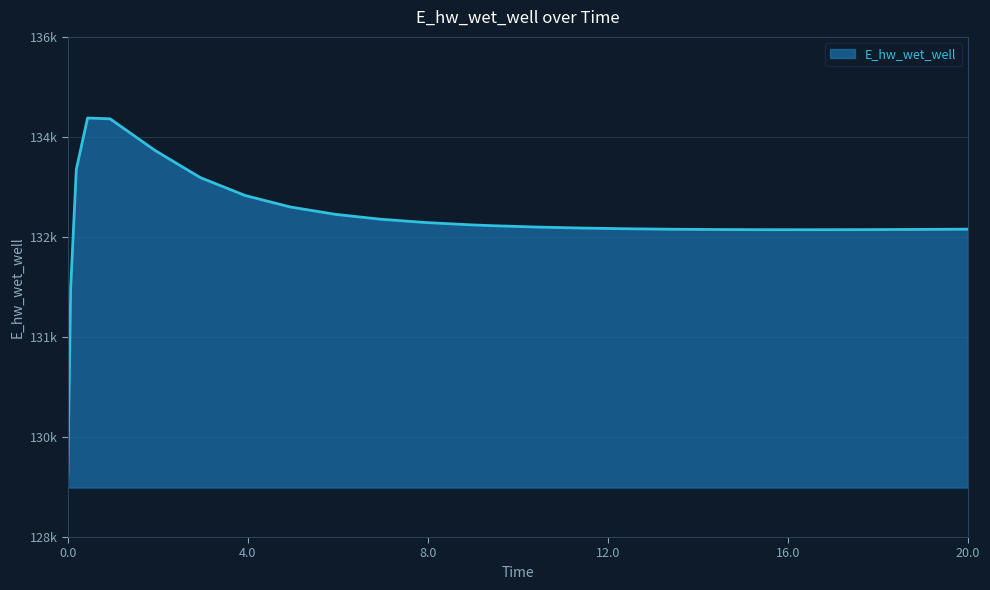

Does the chart have visible grid lines?

Yes